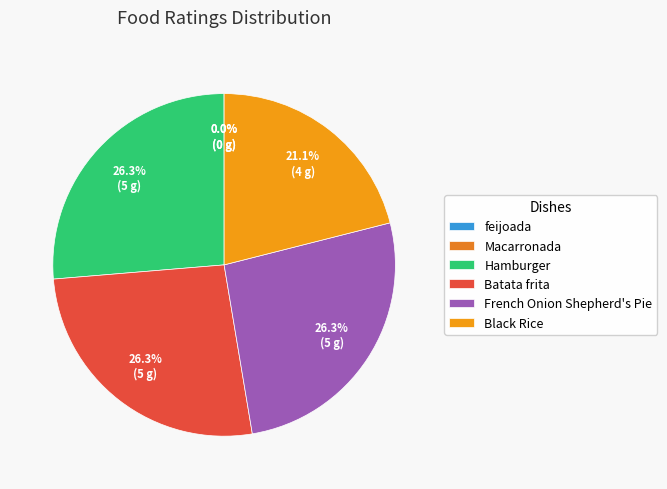

To the nearest percent, what percentage of the pie is French Onion Shepherd's Pie?

26%